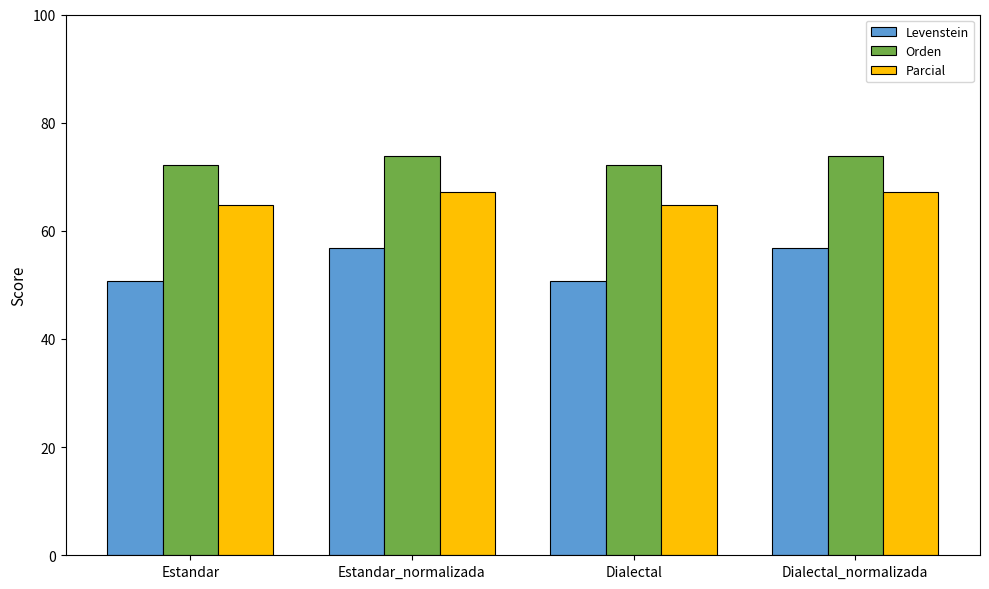

Is the value of Parcial at Estandar_normalizada greater than the value of Orden at Estandar?

No